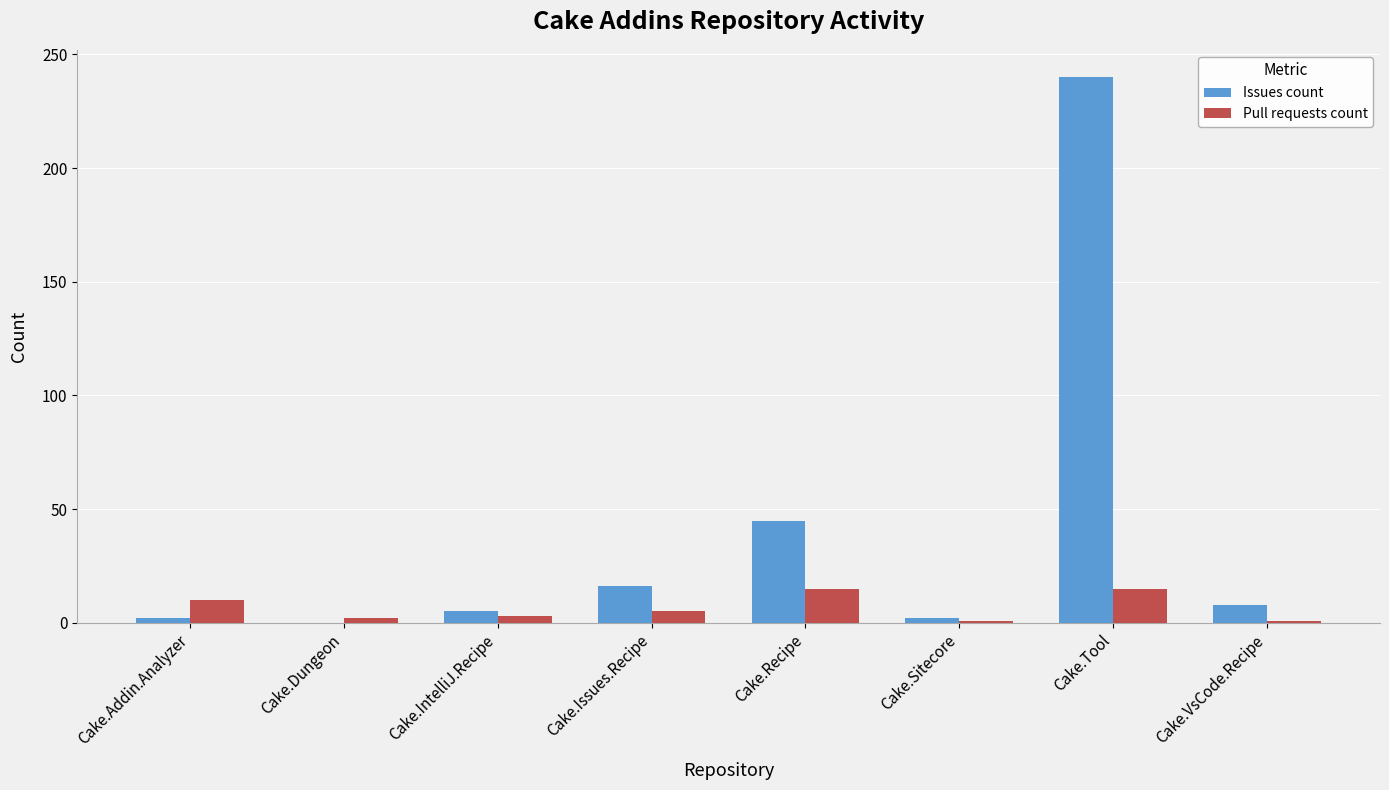

How many categories are shown in the chart?

8